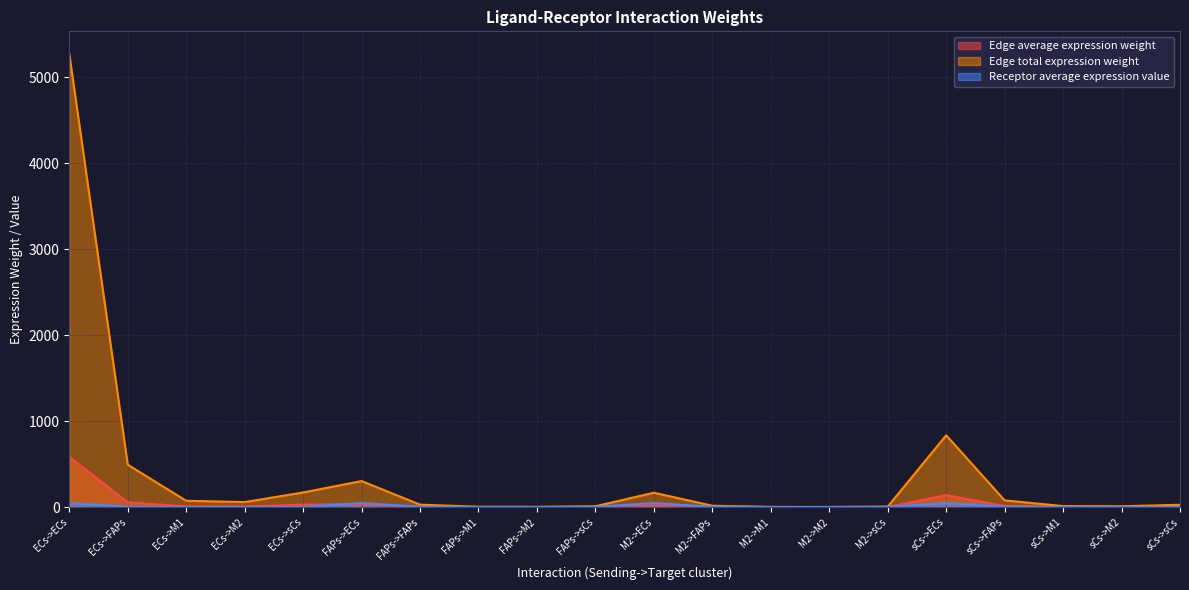

How many values in the Receptor average expression value series are below 2?

8